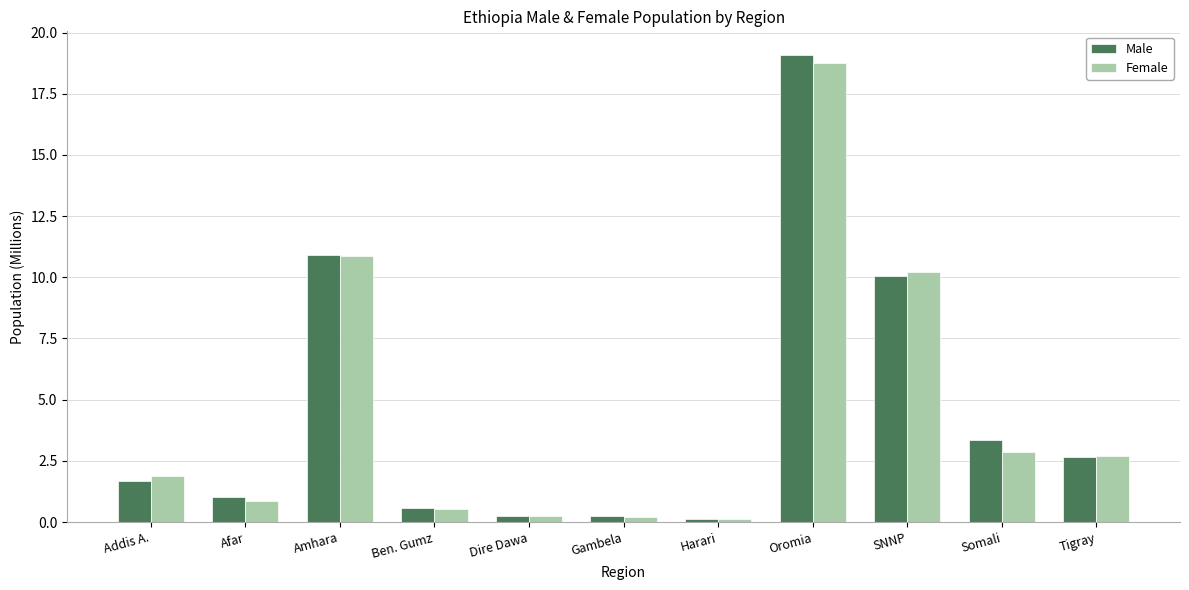

Which series changed the most between Addis A. and Gambela?

Female